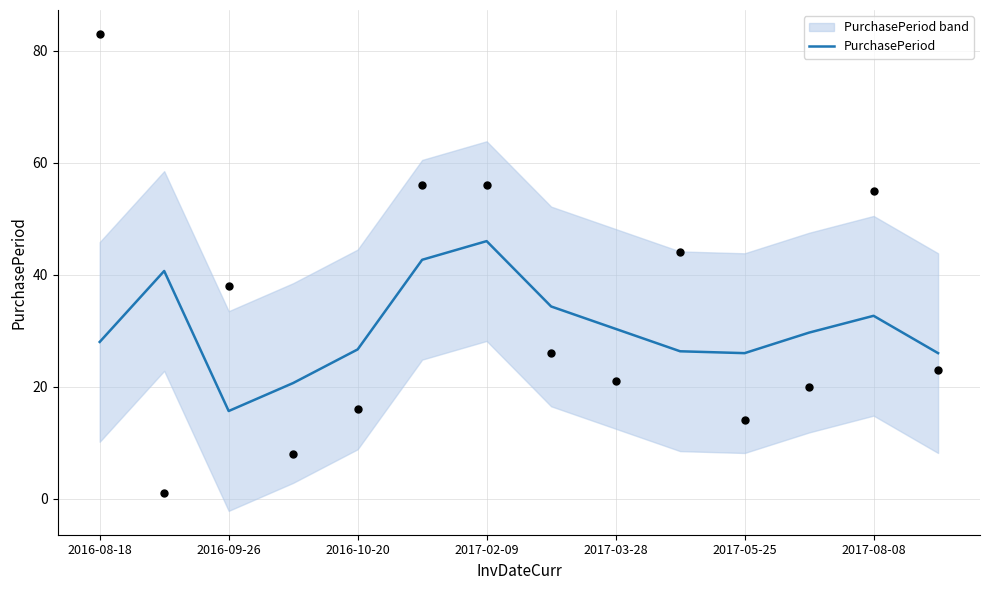

What is the maximum value for PurchasePeriod?

46.0